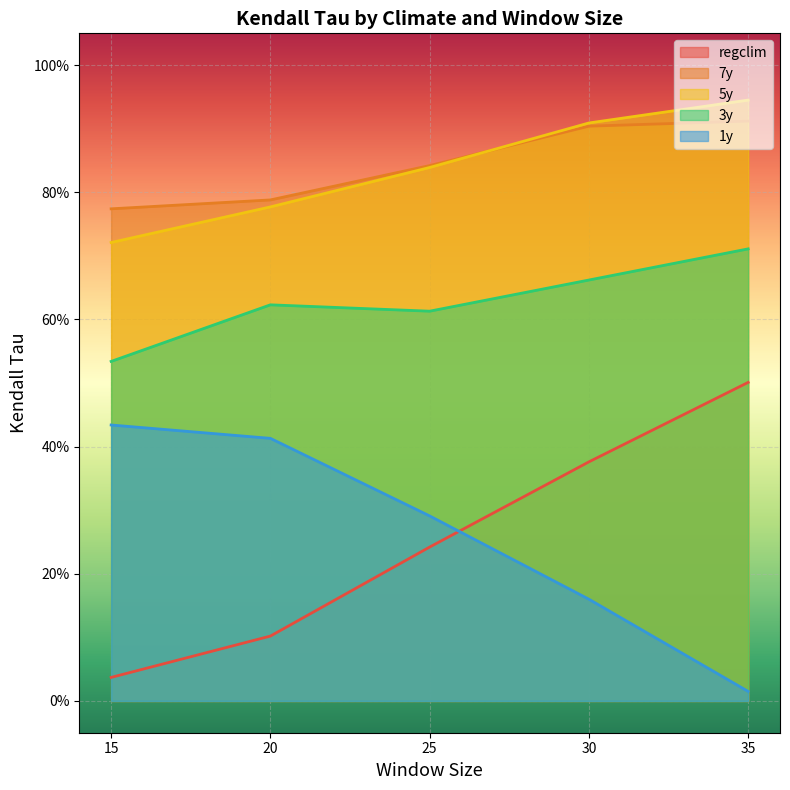

Which series has the widest spread of values?

regclim